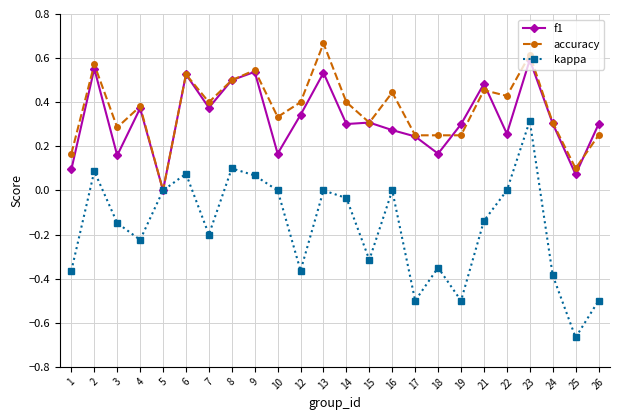

Between 1 and 16, which series saw the biggest shift?

kappa